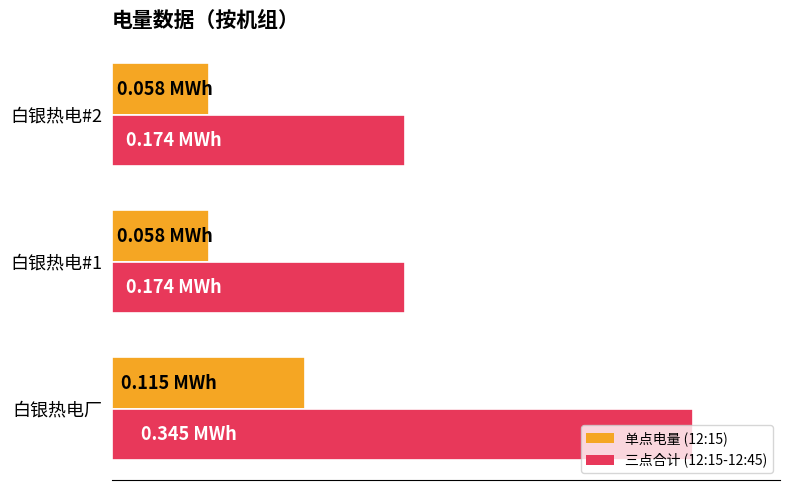

What are all the series names shown in the legend?

单点电量 (12:15), 三点合计 (12:15-12:45)